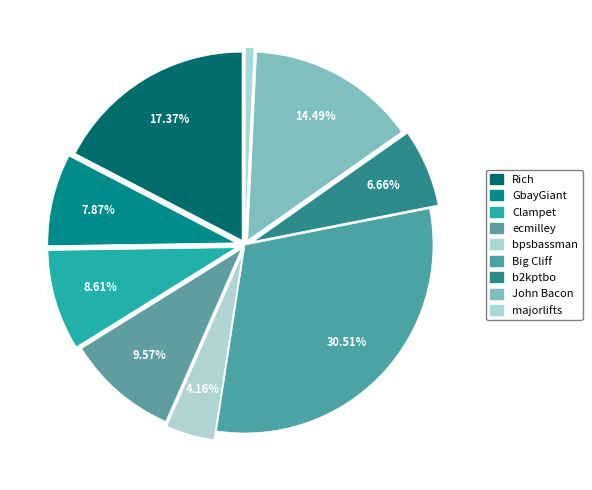

How many slices are in this pie chart?

9